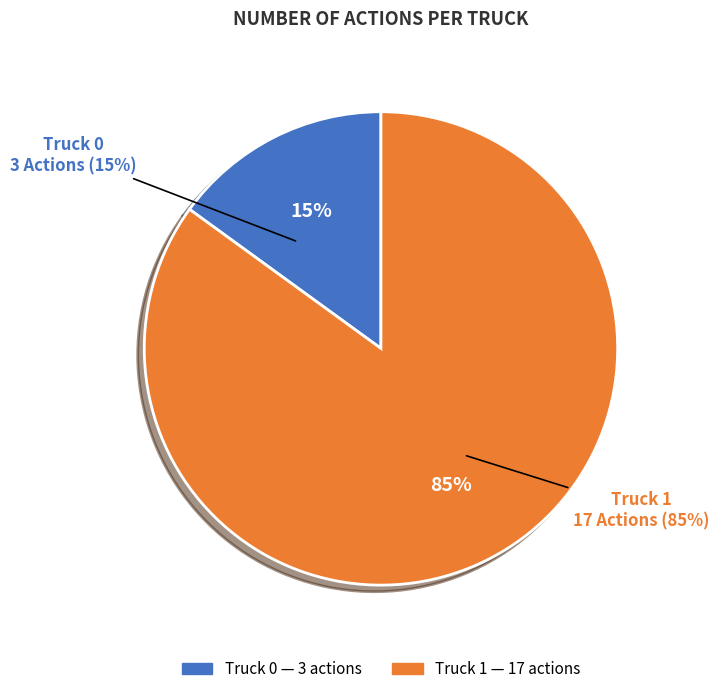

How many slices are in this pie chart?

2